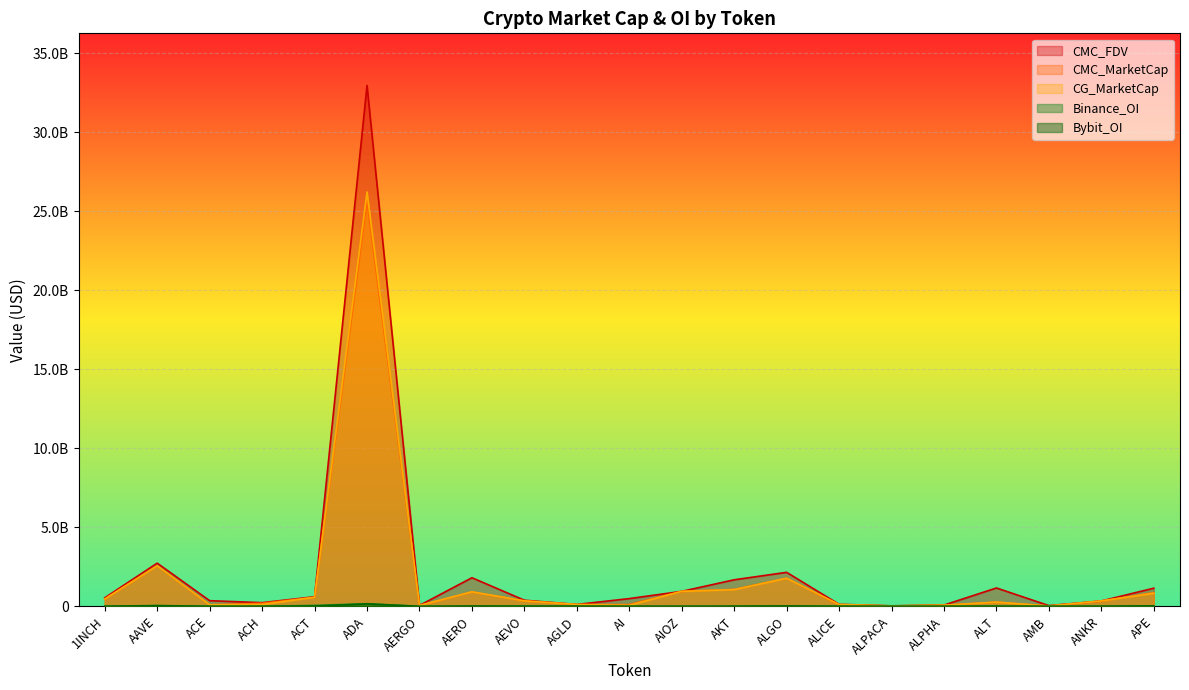

Reading right to left, list all the values displayed in this chart.

CMC_FDV: 1149762891.5	340421264.6	47211886.6	1163102283.2	80725295.5	33506505.5	130220390.9	2153199309.2	1680734174.4	949292040.6	491072850.9	120003909.8	388940293.6	1810627023.0	58639111.7	32955262033.9	607674518.3	234153061.6	358975558.7	2733631425.6	541603816.2
CMC_MarketCap: 865370782.1	340421264.6	22952179.5	265949640.6	72329864.8	26886320.2	88437007.7	1781540070.1	1074029663.7	949292040.6	117550563.7	115968778.4	345294031.6	915113869.9	54729837.3	25656606534.7	576225632.2	195880805.6	99328126.8	2559130202.5	461729805.2
CG_MarketCap: 831028435.0	341642263.0	23093995.0	268313556.0	72352495.0	26931260.0	120443223.0	1777406890.0	1057051868.0	947492683.0	63962897.0	117243924.0	346552740.0	918022106.0	54850565.0	26214822678.0	573935071.0	115812032.0	99639053.0	2563606049.0	464346442.0
Binance_OI: 34504241.0	7130581.0	3777187.0	9866873.0	4384706.0	5080297.0	6412885.0	18407550.0	2987532.0	0.0	7966139.0	10161538.0	20417079.0	0.0	1935920.0	167515482.0	59114217.0	4534090.0	5861888.0	53567465.0	8558967.0
Bybit_OI: 23576653.0	5132439.0	1140158.0	5083251.0	2247953.0	1379124.0	3779737.0	20848195.0	11254419.0	4280697.0	2700079.0	5680193.0	8061563.0	20843008.0	1124780.0	154768679.0	19520049.0	3023071.0	2242285.0	40593478.0	7015962.0